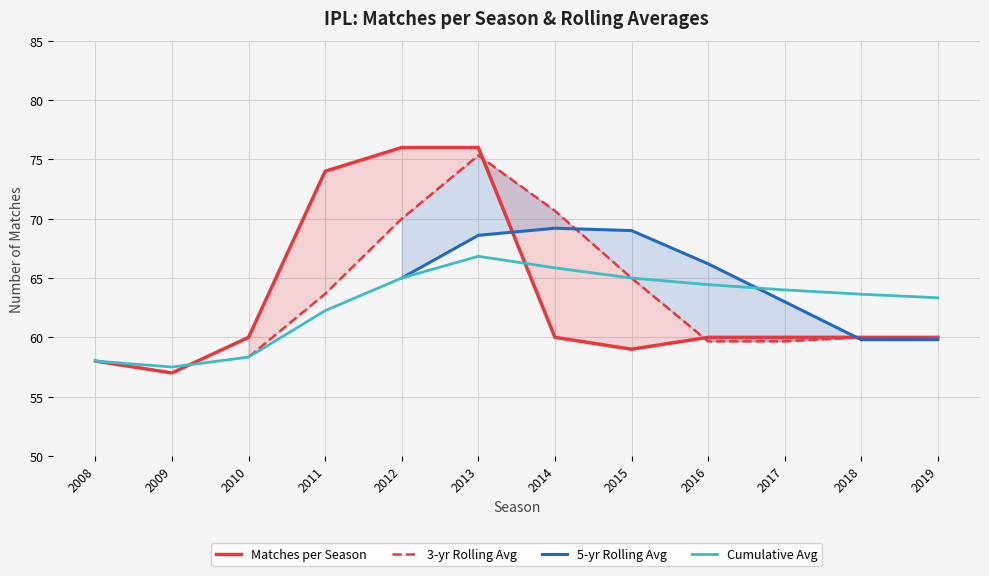

Is it true that Cumulative Avg equals 58.3 at 2010?

True